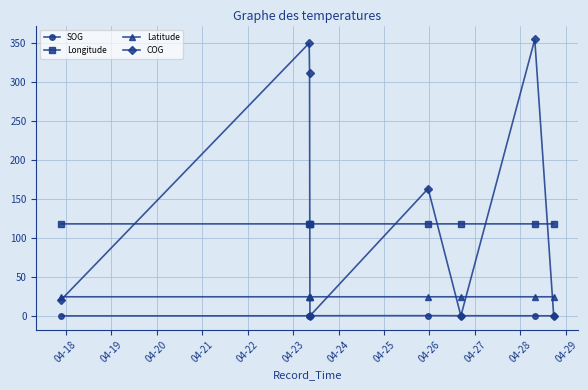

In COG, how many points are lower than both neighbors (excluding endpoints)?

2